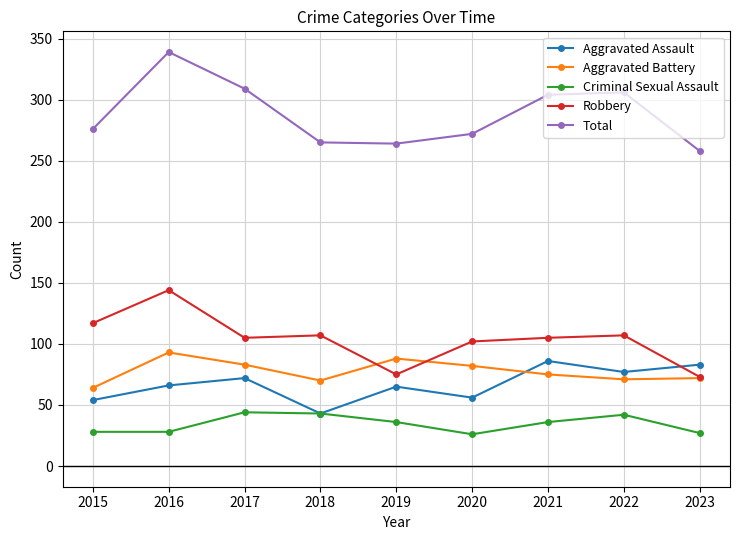

Which series has the largest range (max minus min)?

Total